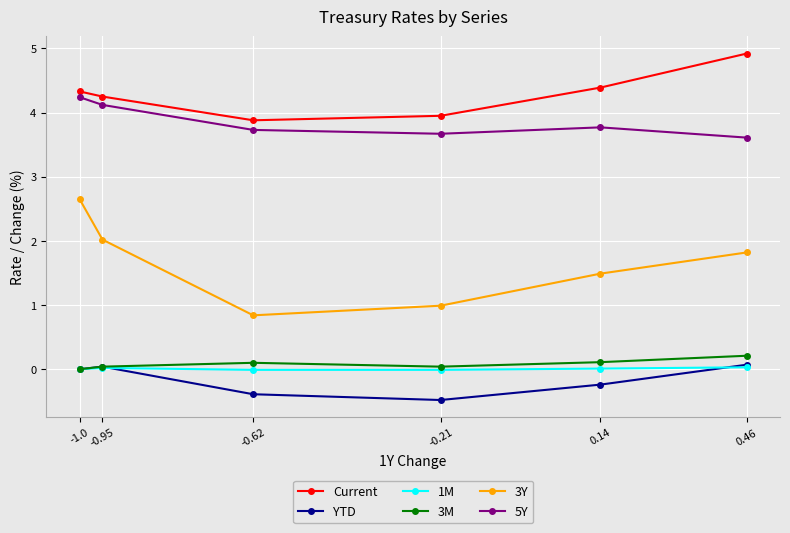

True or false: YTD and 3Y cross at least once.

False